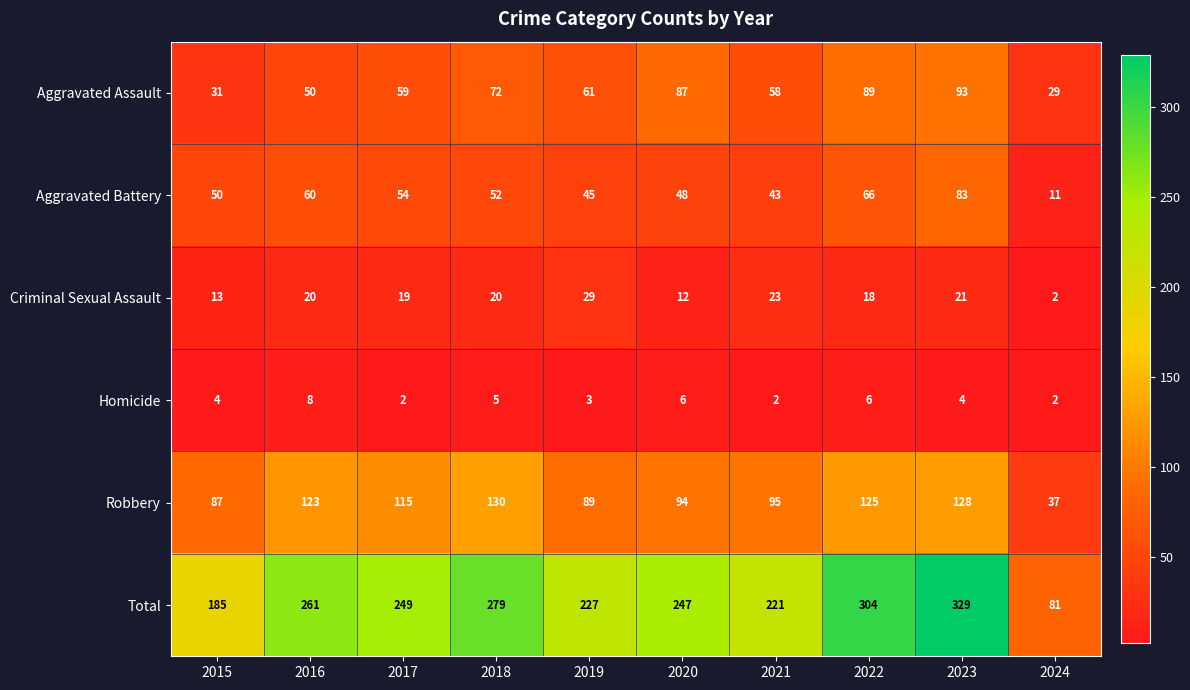

What is the difference between the second highest and second lowest values in the Total series?

119